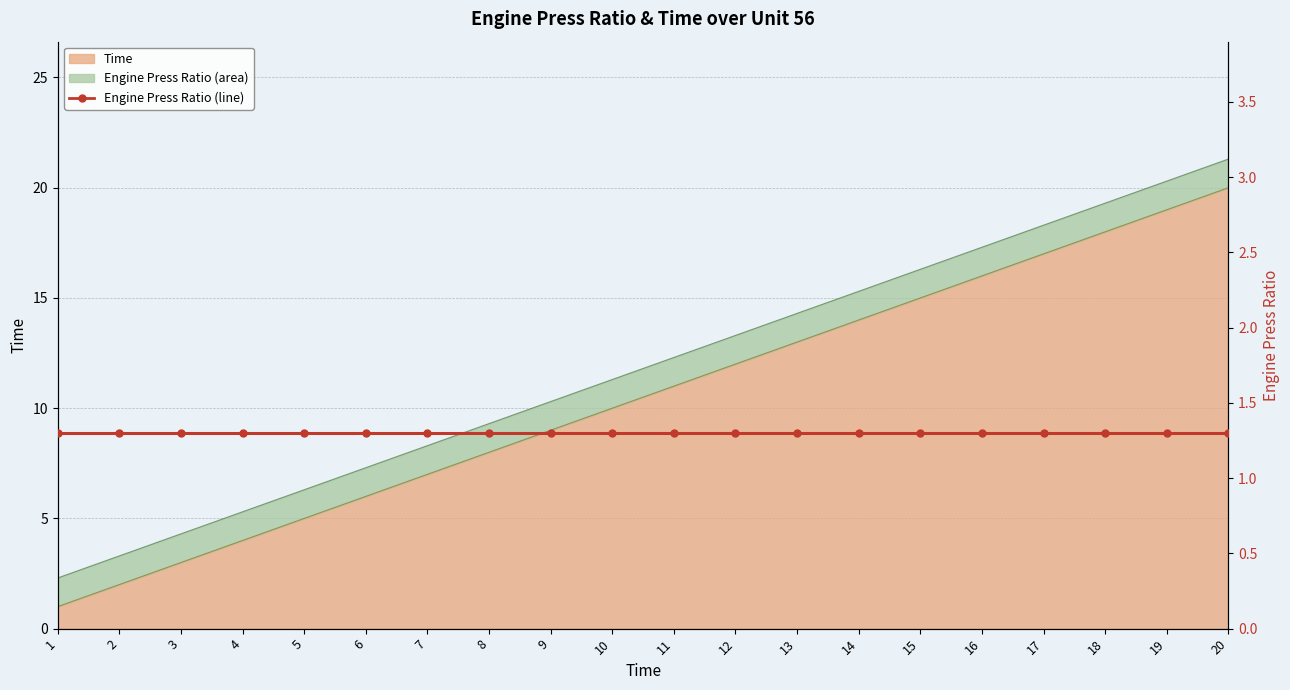

What is the value of the 17th point from the left?

17